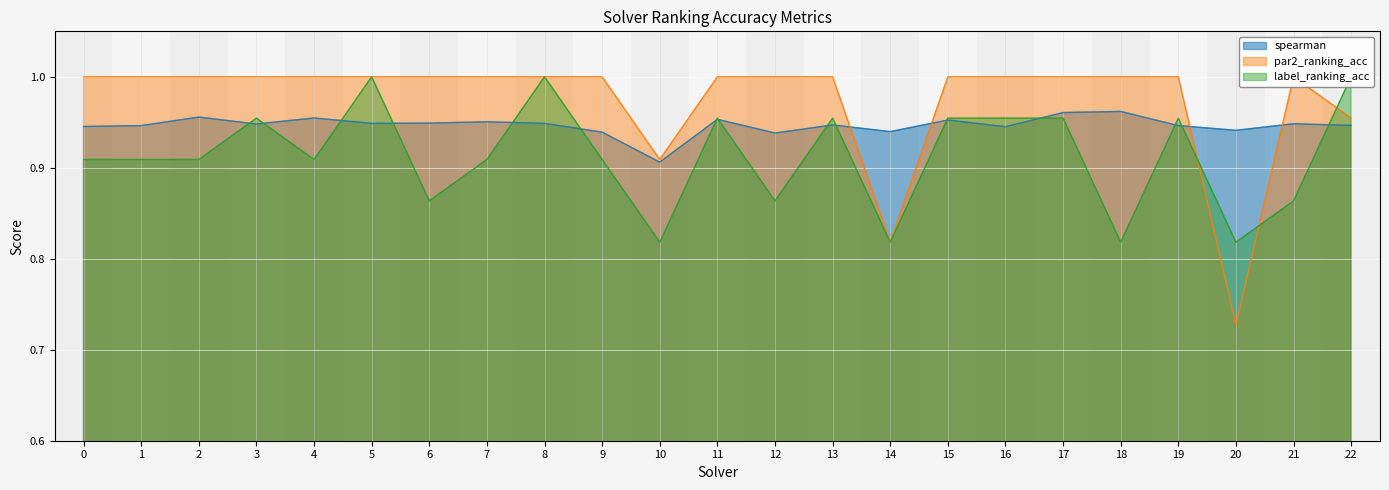

Rank the series at 7 from highest to lowest value.

par2_ranking_acc, spearman, label_ranking_acc